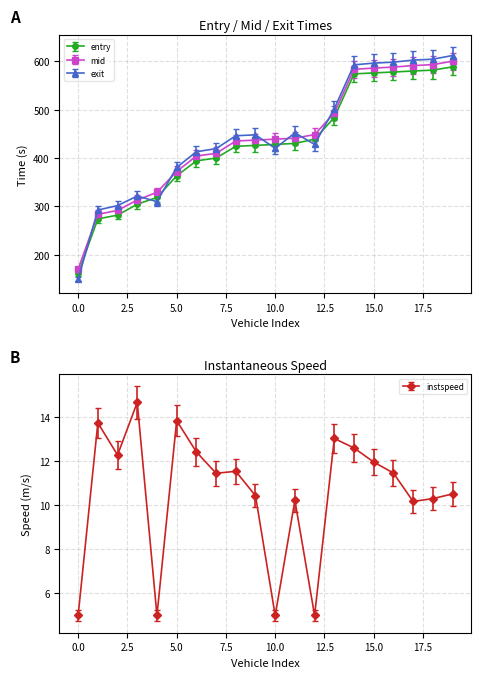

What is the maximum value for exit?

612.1